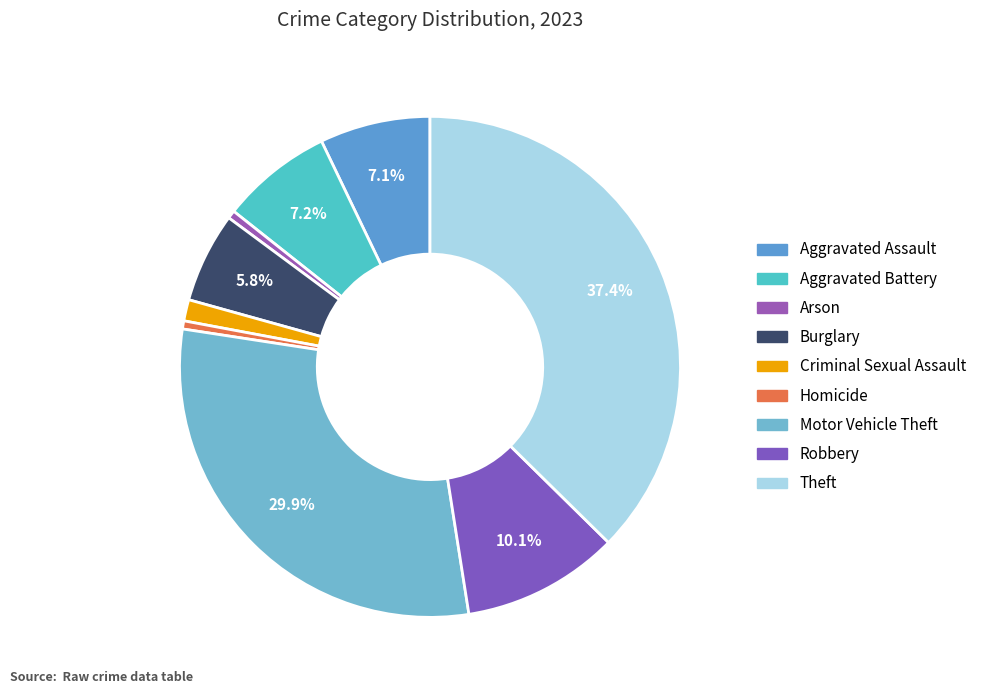

What is the smallest slice in the pie chart?

Arson